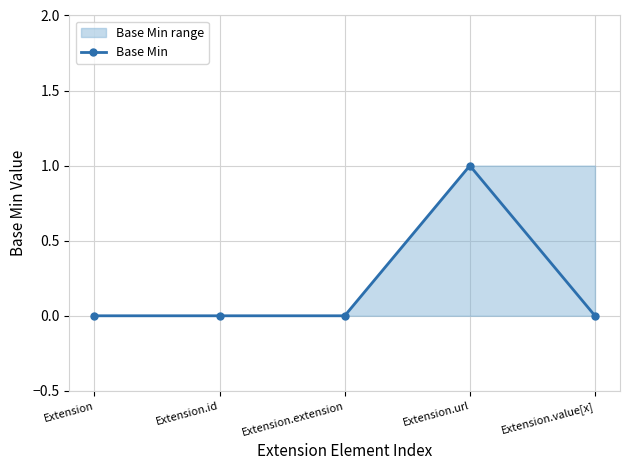

How many points are higher than both their immediate neighbors (excluding endpoints)?

1